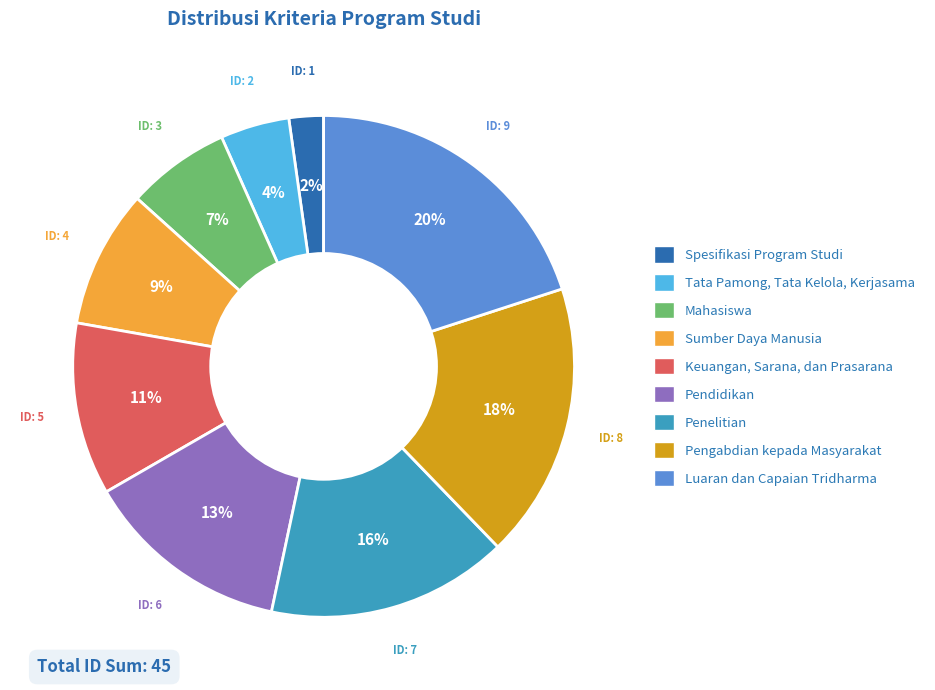

Do Mahasiswa and Penelitian together represent more than half of the pie?

No